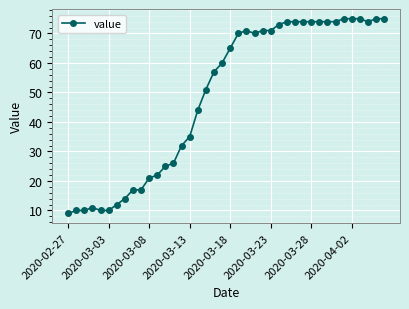

What is the difference between the maximum and minimum values?

66